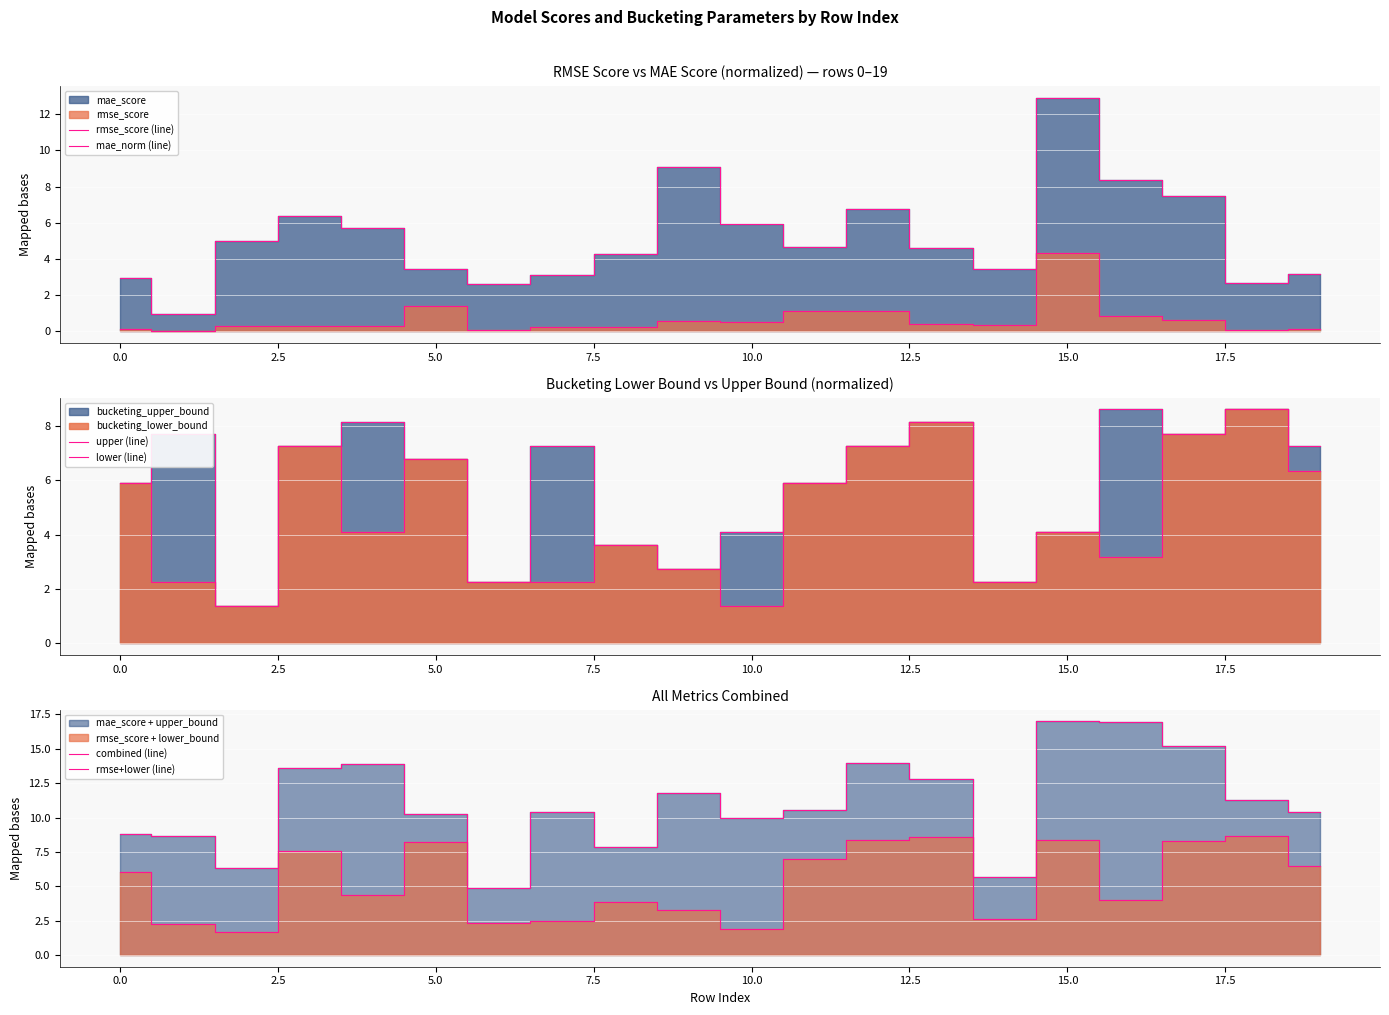

How many data points in rmse+lower (line) are above 6?

10